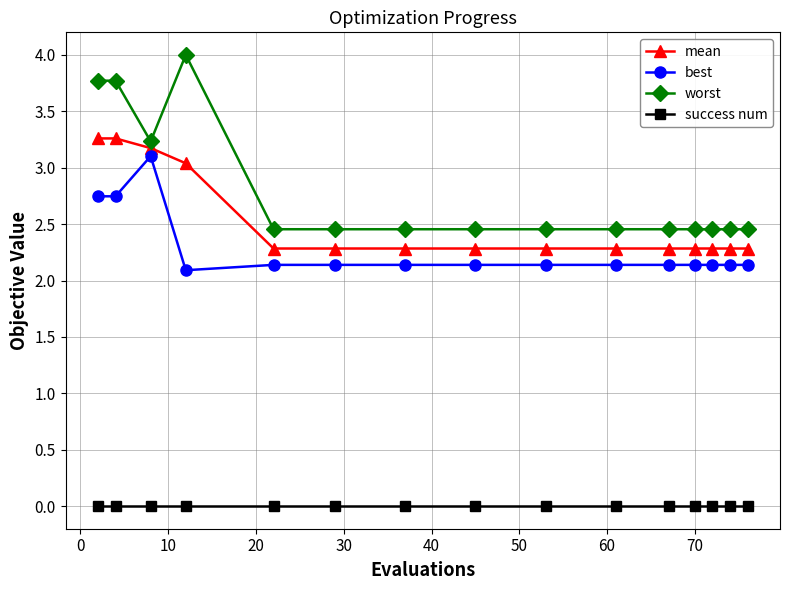

At how many categories does at least one series exceed 0?

15